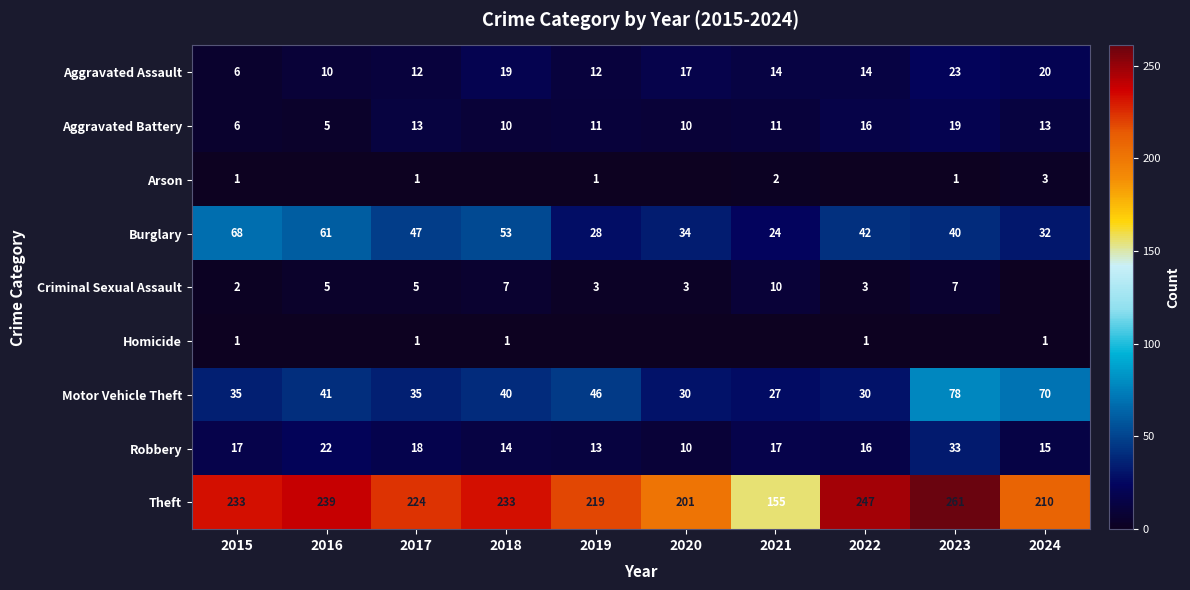

Rank the categories by Burglary value from lowest to highest.

2021, 2019, 2024, 2020, 2023, 2022, 2017, 2018, 2016, 2015